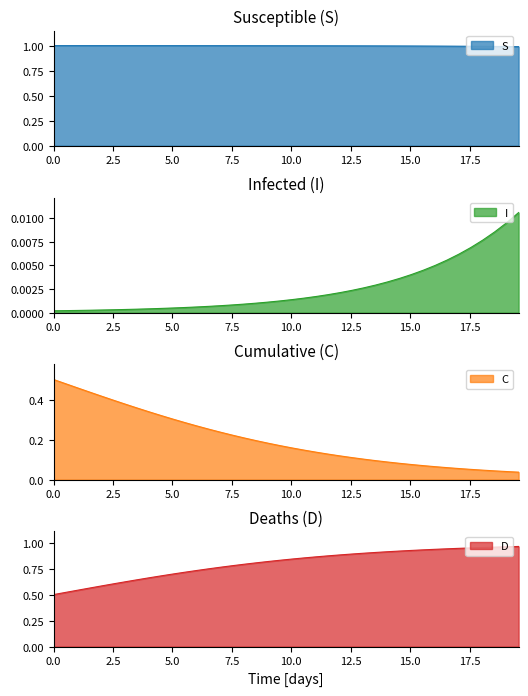

What are all the series names shown in the legend?

S, I, C, D